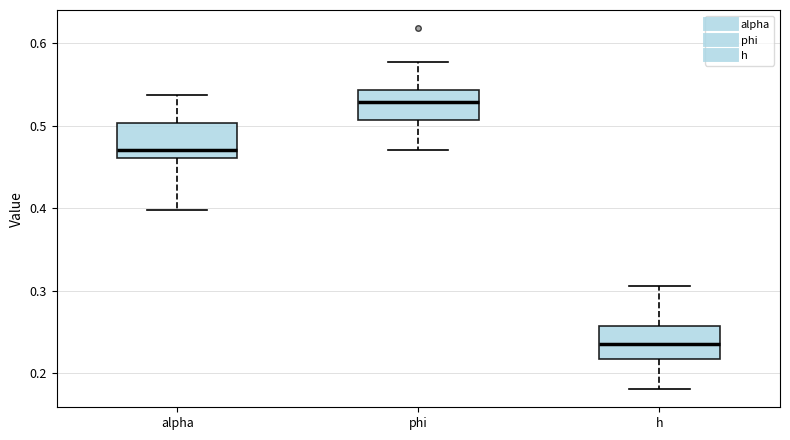

Which box's median line is the lowest?

h